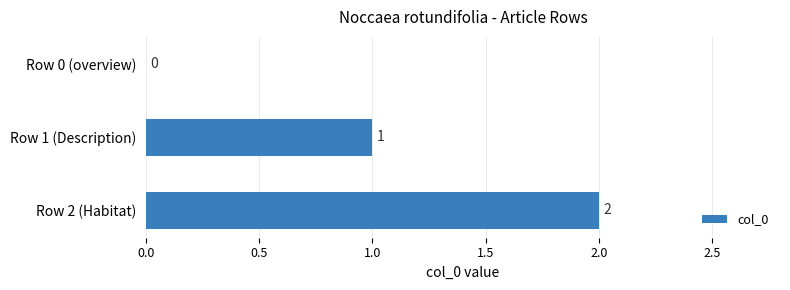

Which has a higher value, Row 2 (Habitat) or Row 0 (overview)?

Row 2 (Habitat)